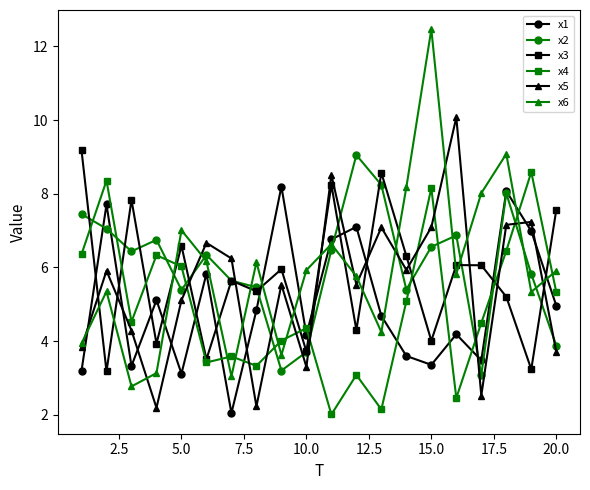

Which series ends up on top after the final intersection of x6 and x4?

x6